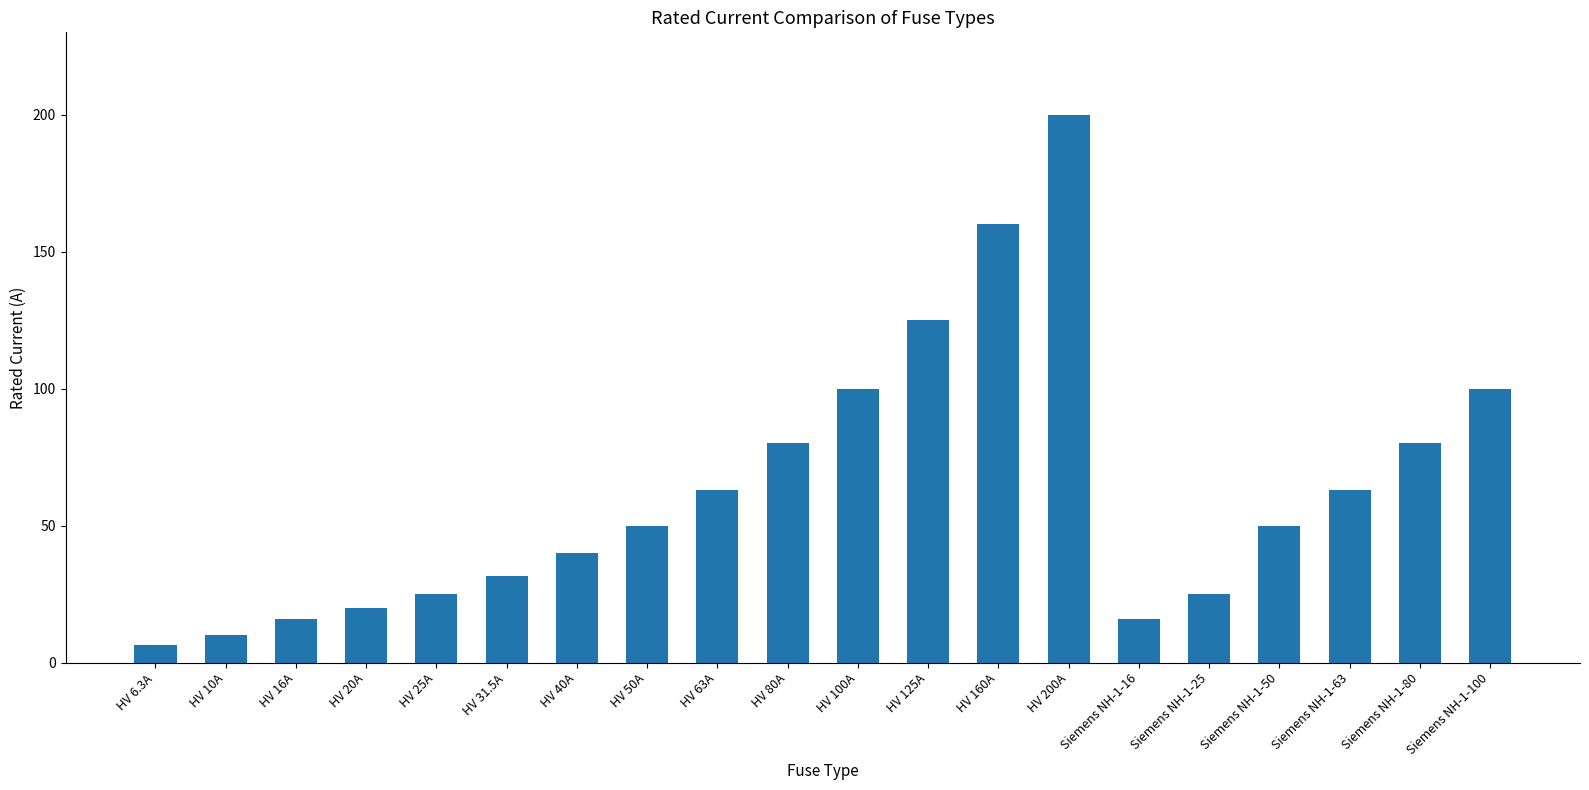

What is the greatest value displayed?

200.0